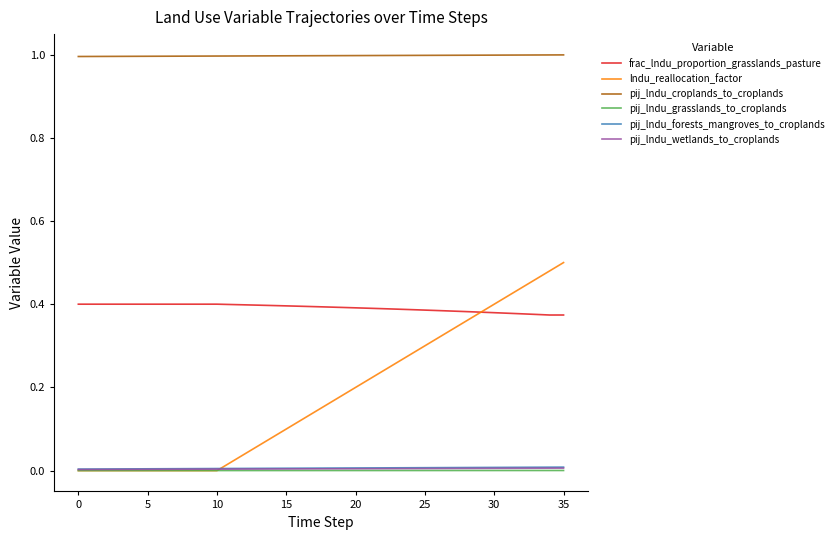

How many lines are shown in the chart?

6